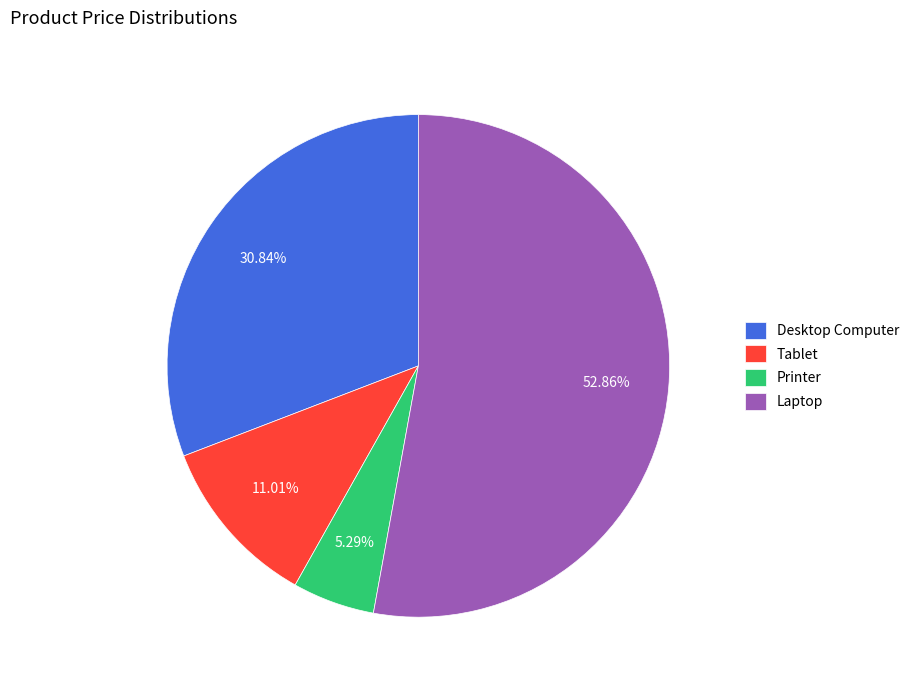

What percentage is the Printer slice, to the nearest percent?

5%